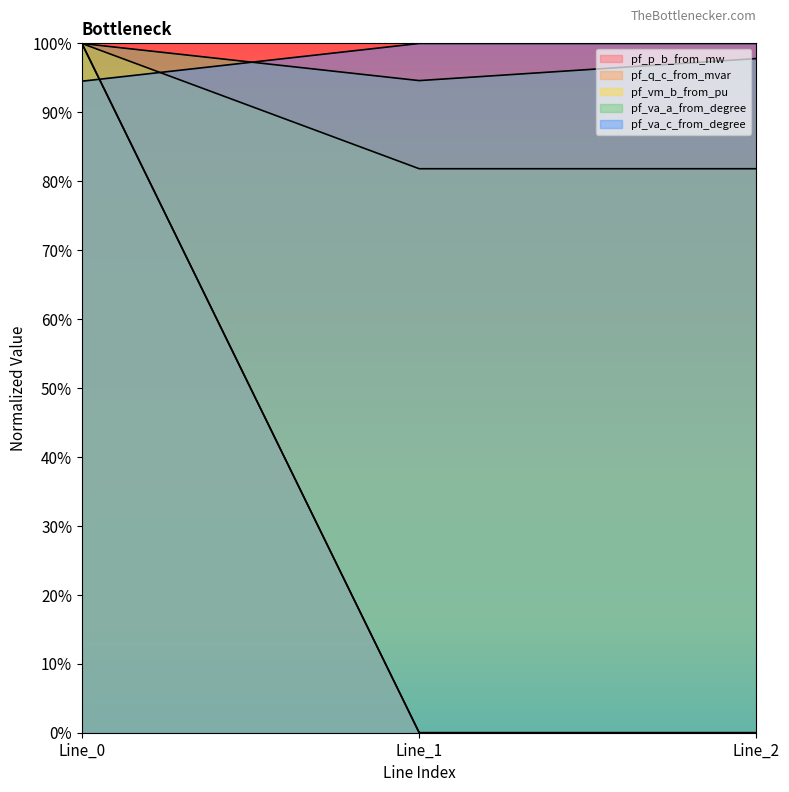

True or false: pf_va_c_from_degree has a value of 1.5 at Line_0.

False